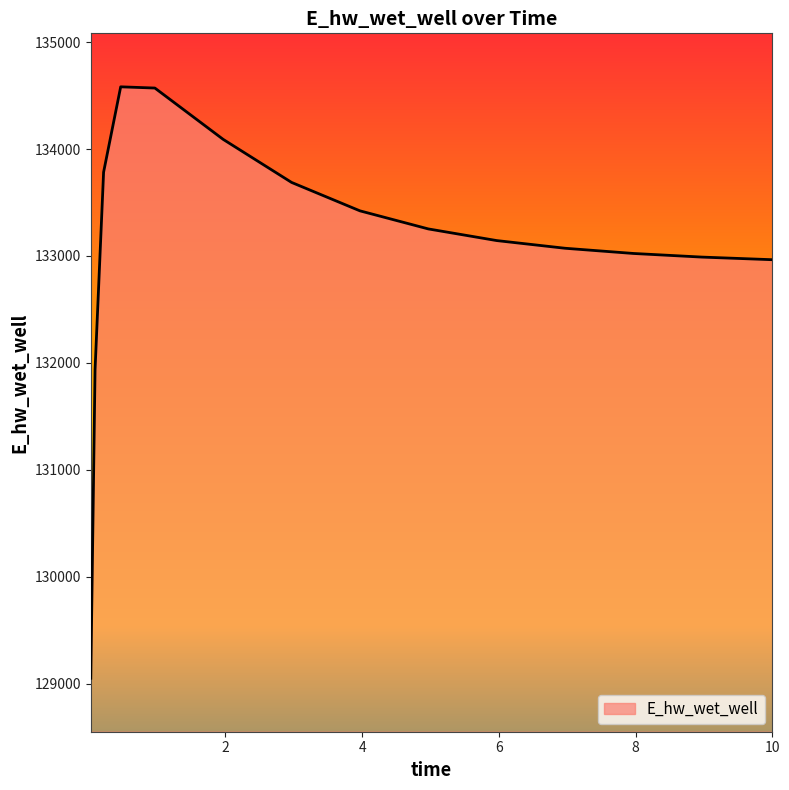

What is the difference between the maximum and minimum values?

5528.4